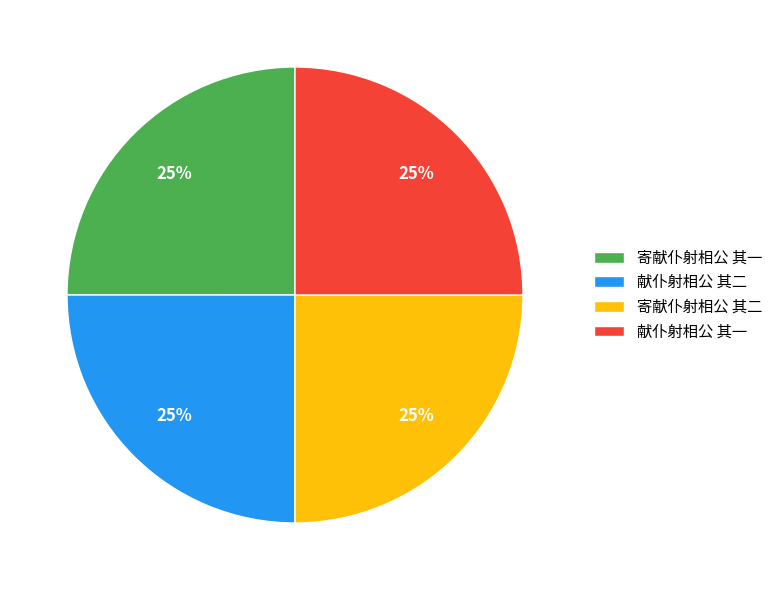

Count the number of slices in the pie.

4